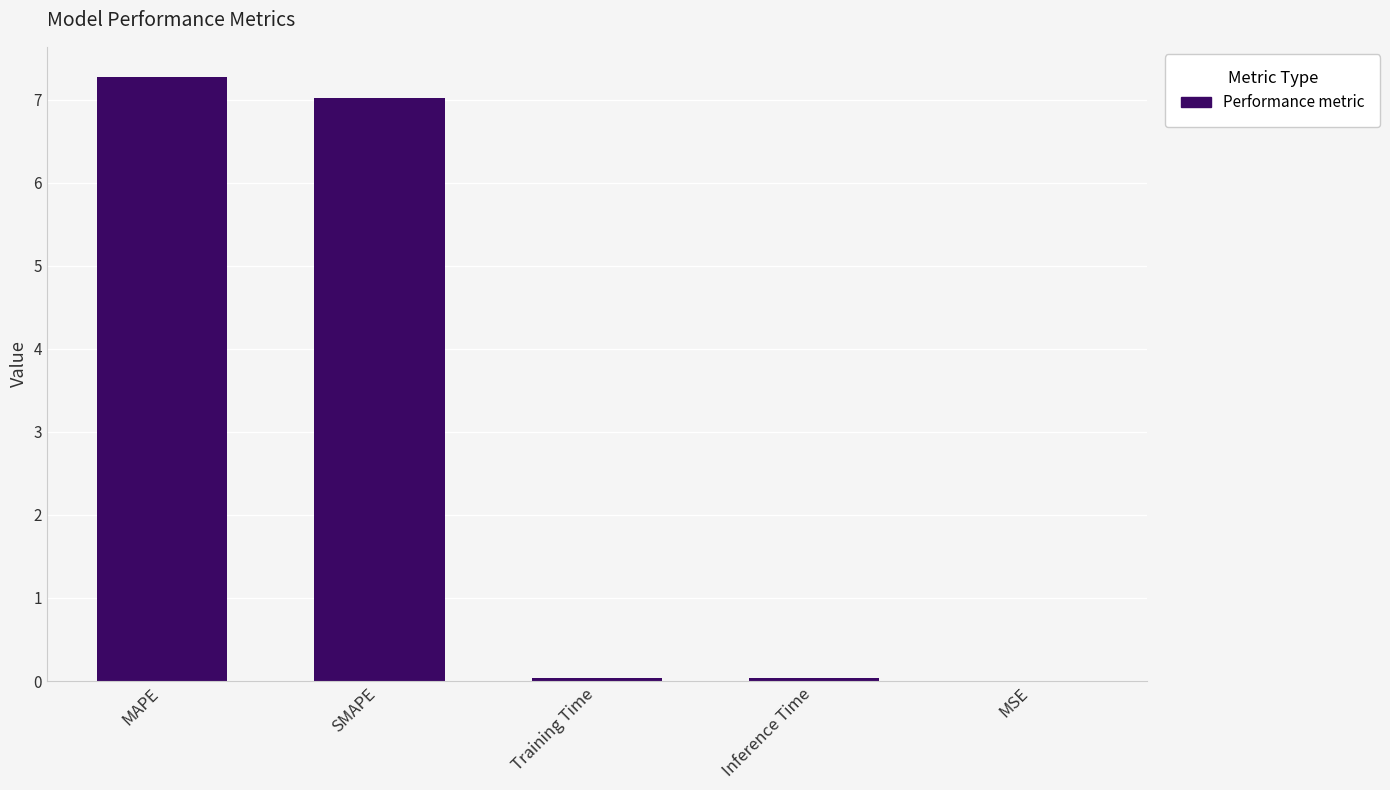

What is the maximum value shown in the chart?

7.3